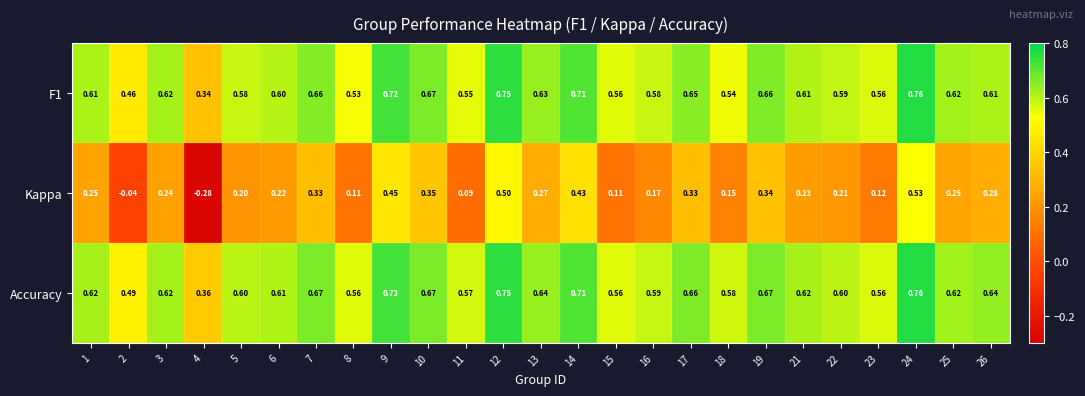

Which series has the largest range (max minus min)?

Kappa